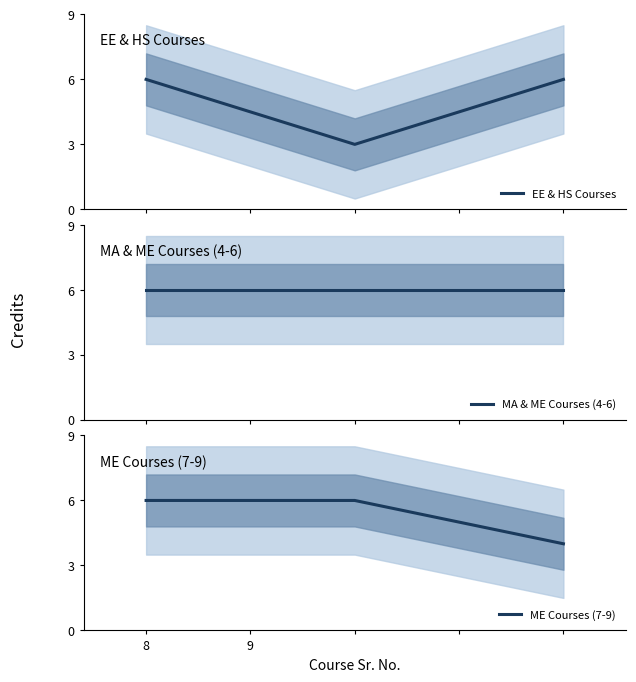

List the series in order of their overall mean, highest first.

MA & ME Courses (4-6), ME Courses (7-9), EE & HS Courses